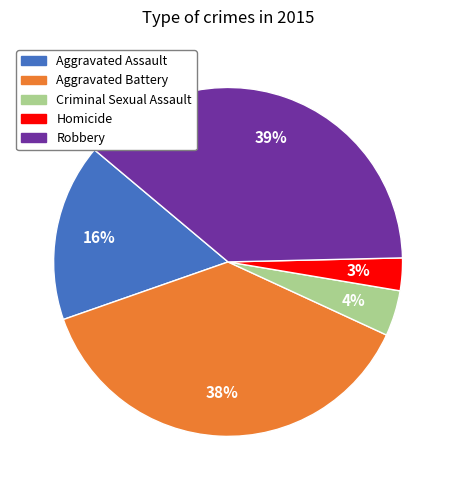

To the nearest percent, what is the difference between the Criminal Sexual Assault and Aggravated Battery slice percentages?

34%